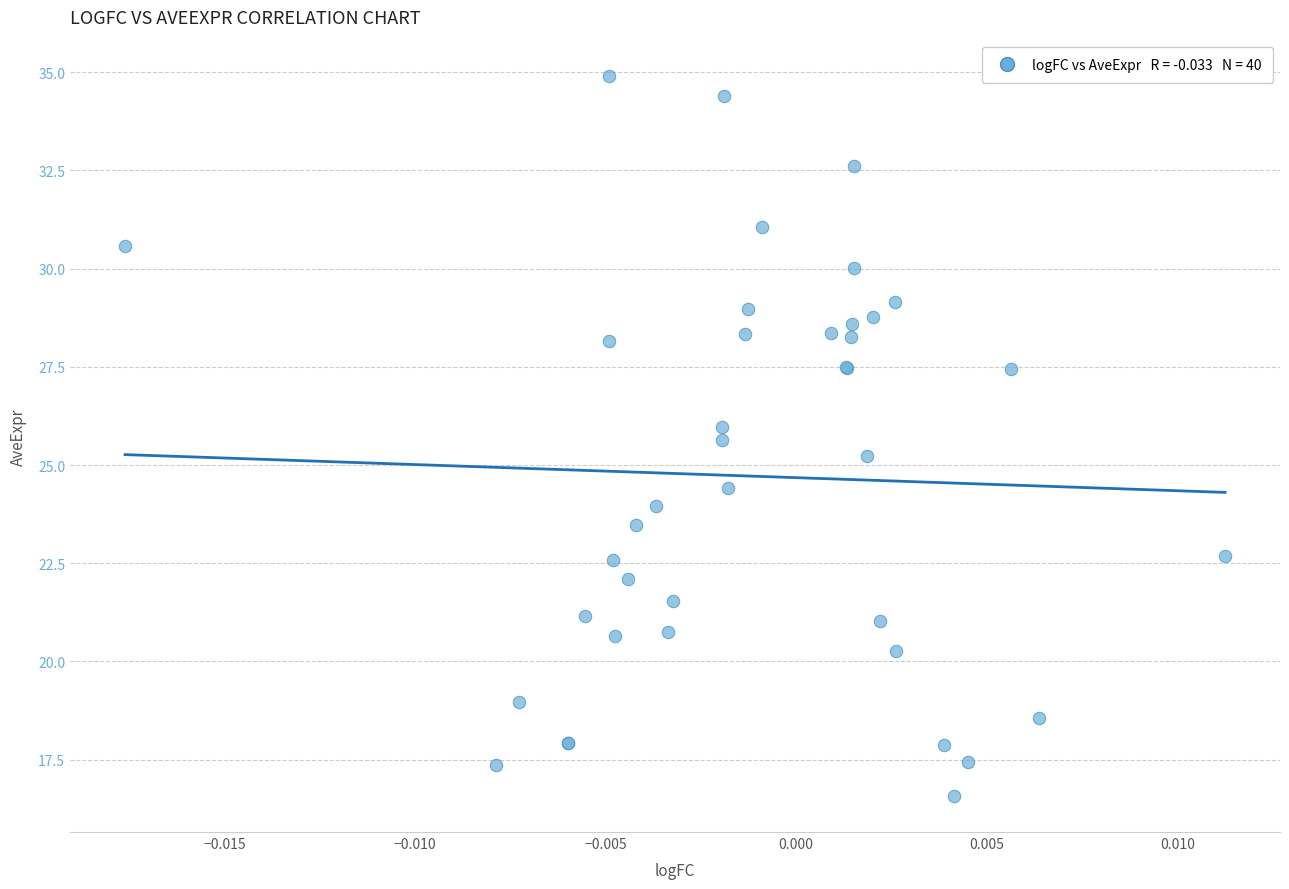

What Y value in the scatter plot is closest to 25?

25.2